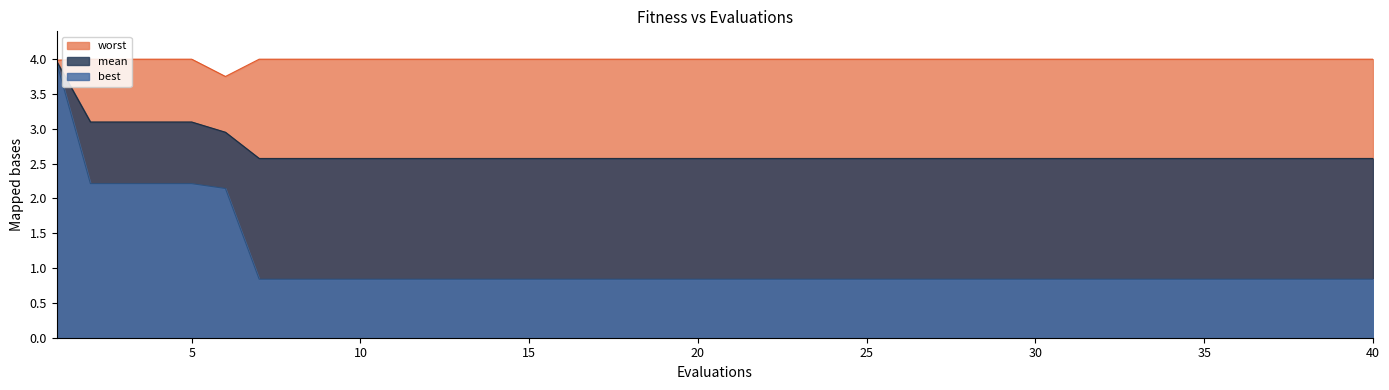

What is the average value of the best series?

1.1